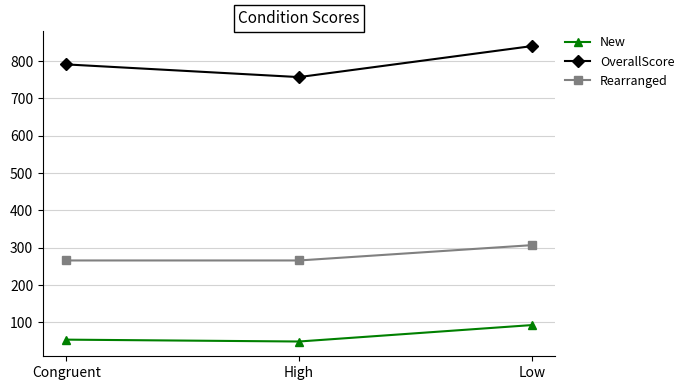

Reading right to left, transcribe all the data shown in this chart.

New: 93	49	54
OverallScore: 840	757	791
Rearranged: 307	266	266